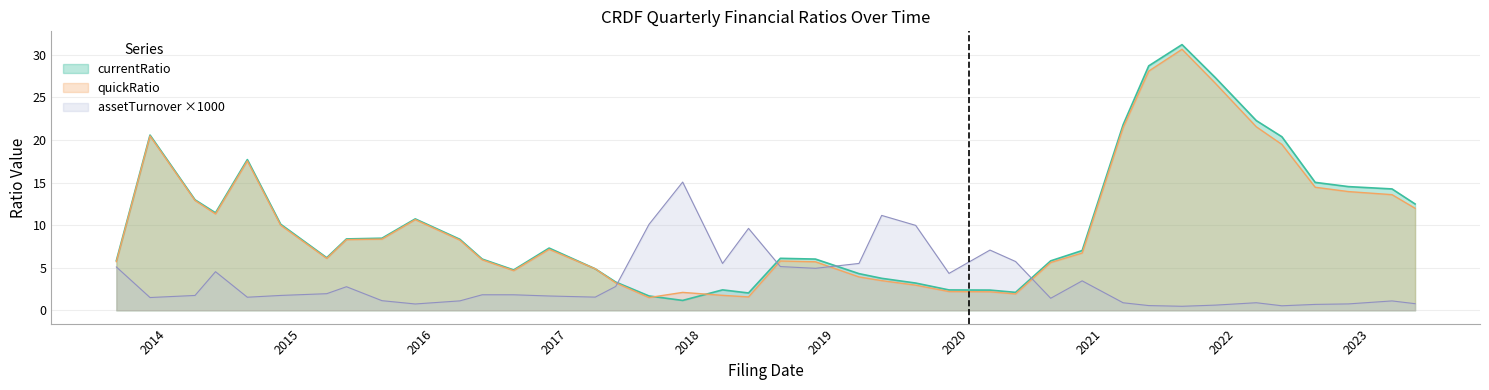

What is the label of the 25th point from the right?

2017-05-10